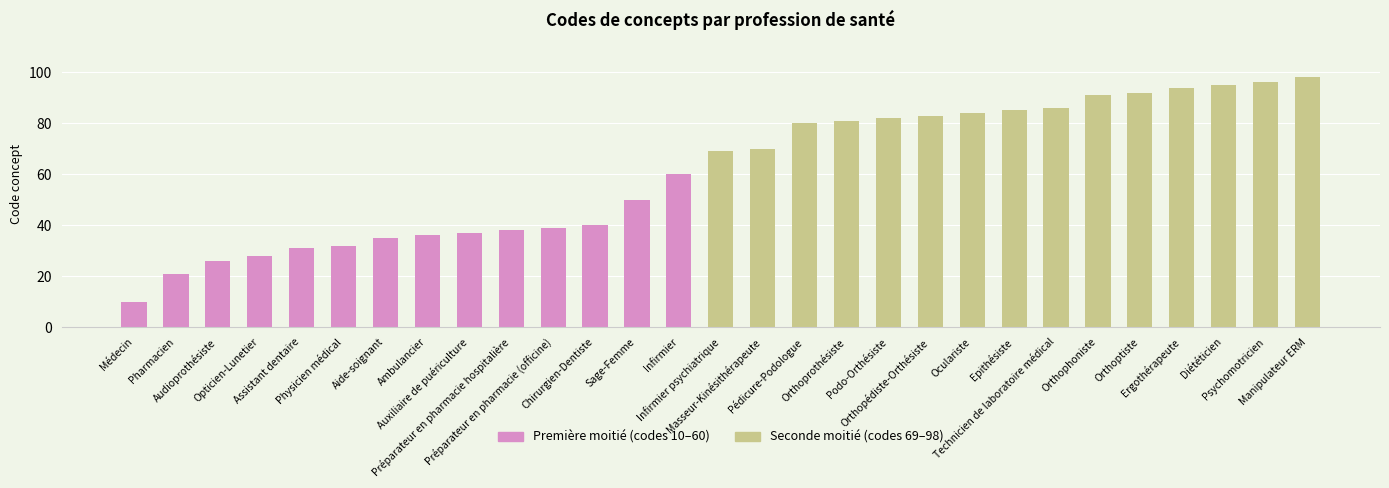

Reading left to right, transcribe all the data shown in this chart.

Première moitié (codes 10–60): Médecin=10	Pharmacien=21	Audioprothésiste=26	Opticien-Lunetier=28	Assistant dentaire=31	Physicien médical=32	Aide-soignant=35	Ambulancier=36	Auxiliaire de puériculture=37	Préparateur en pharmacie hospitalière=38	Préparateur en pharmacie (officine)=39	Chirurgien-Dentiste=40	Sage-Femme=50	Infirmier=60	Infirmier psychiatrique=0	Masseur-Kinésithérapeute=0	Pédicure-Podologue=0	Orthoprothésiste=0	Podo-Orthésiste=0	Orthopédiste-Orthésiste=0	Oculariste=0	Epithésiste=0	Technicien de laboratoire médical=0	Orthophoniste=0	Orthoptiste=0	Ergothérapeute=0	Diététicien=0	Psychomotricien=0	Manipulateur ERM=0
Seconde moitié (codes 60–98): Médecin=0	Pharmacien=0	Audioprothésiste=0	Opticien-Lunetier=0	Assistant dentaire=0	Physicien médical=0	Aide-soignant=0	Ambulancier=0	Auxiliaire de puériculture=0	Préparateur en pharmacie hospitalière=0	Préparateur en pharmacie (officine)=0	Chirurgien-Dentiste=0	Sage-Femme=0	Infirmier=0	Infirmier psychiatrique=69	Masseur-Kinésithérapeute=70	Pédicure-Podologue=80	Orthoprothésiste=81	Podo-Orthésiste=82	Orthopédiste-Orthésiste=83	Oculariste=84	Epithésiste=85	Technicien de laboratoire médical=86	Orthophoniste=91	Orthoptiste=92	Ergothérapeute=94	Diététicien=95	Psychomotricien=96	Manipulateur ERM=98